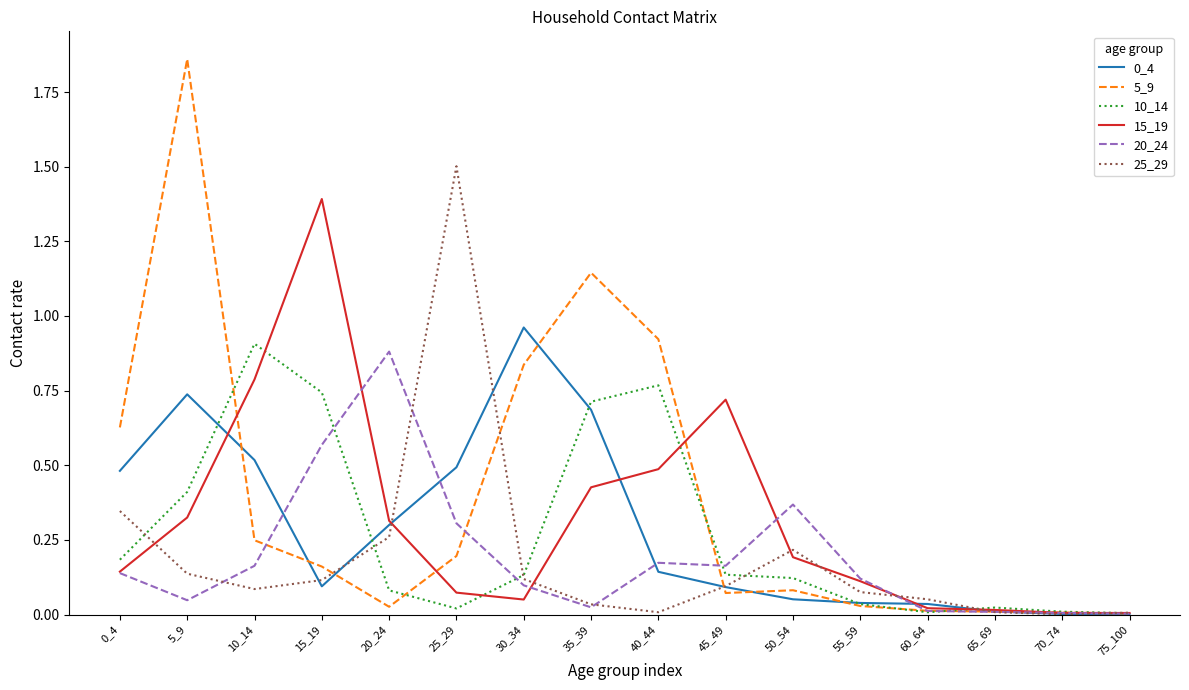

At which category is the sum across all series the highest?

5_9